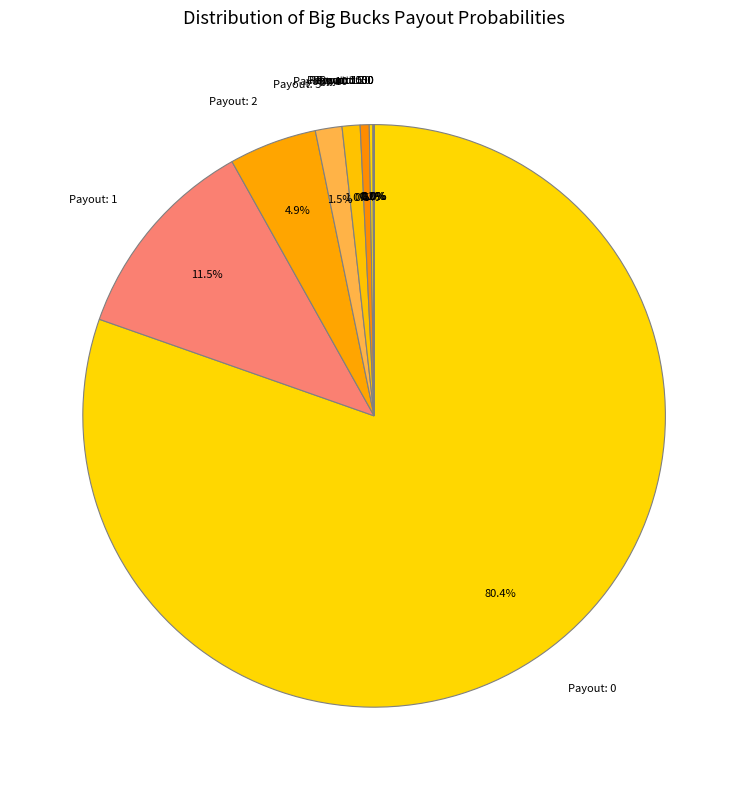

What portion of the pie excludes Payout: 5?

98.5%